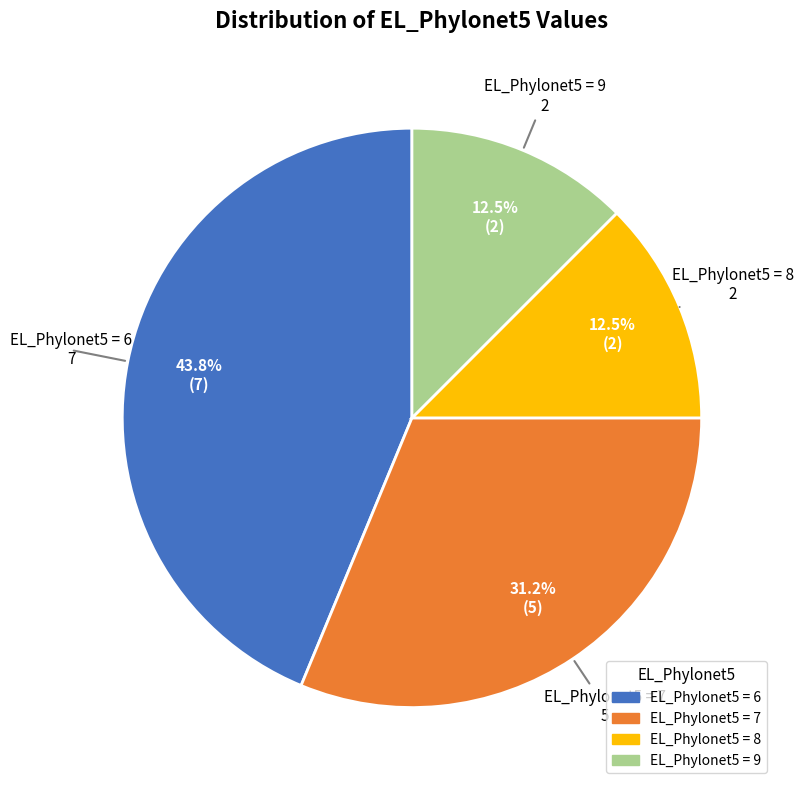

Between EL_Phylonet5 = 9 and EL_Phylonet5 = 6, which is larger?

EL_Phylonet5 = 6